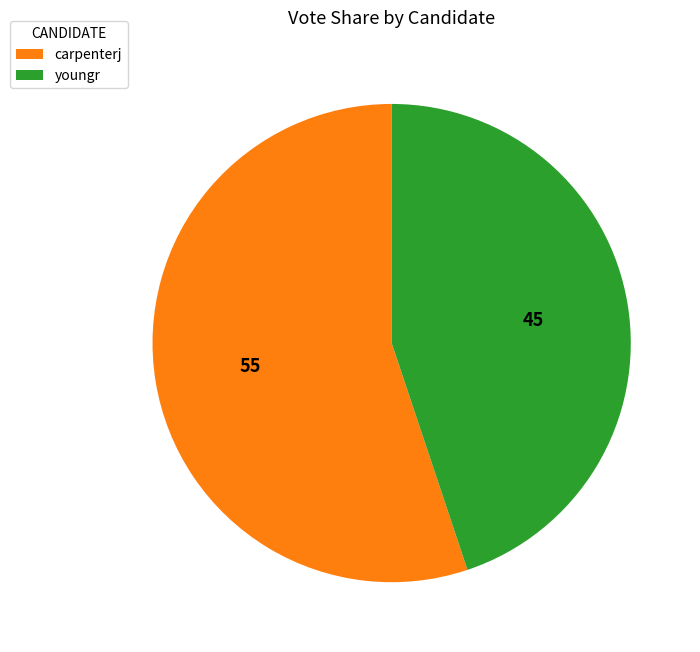

Between carpenterj and youngr, which is larger?

carpenterj